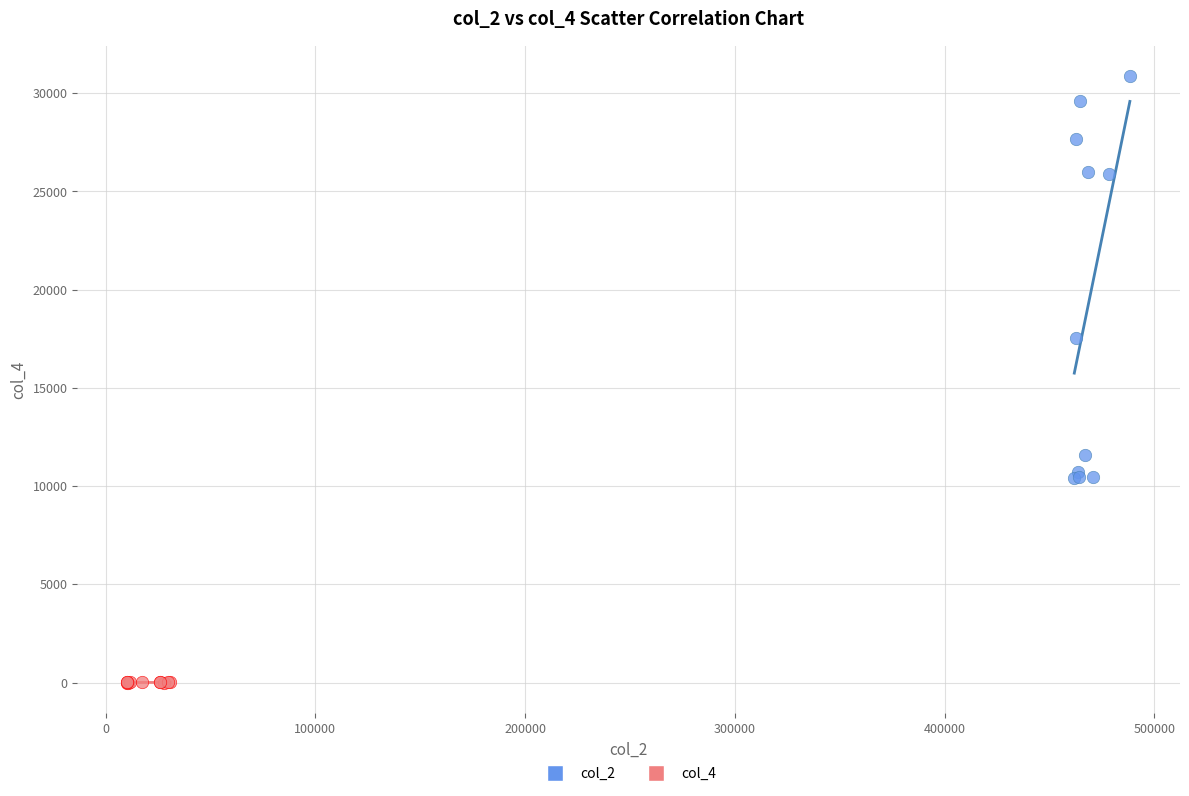

Which series contains the highest Y value?

col_2